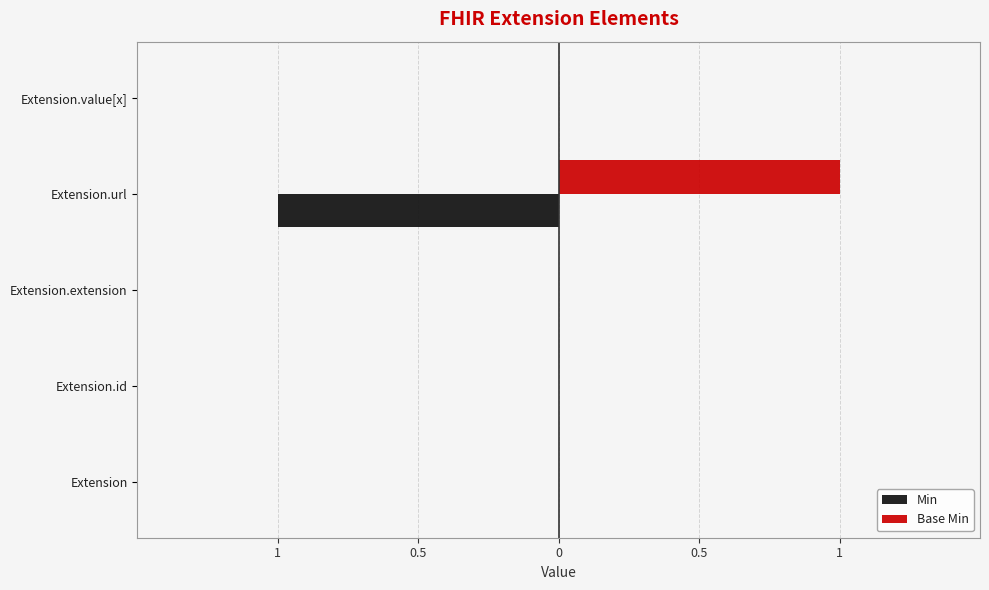

Rank the series by their maximum value, from lowest to highest.

Min, Base Min